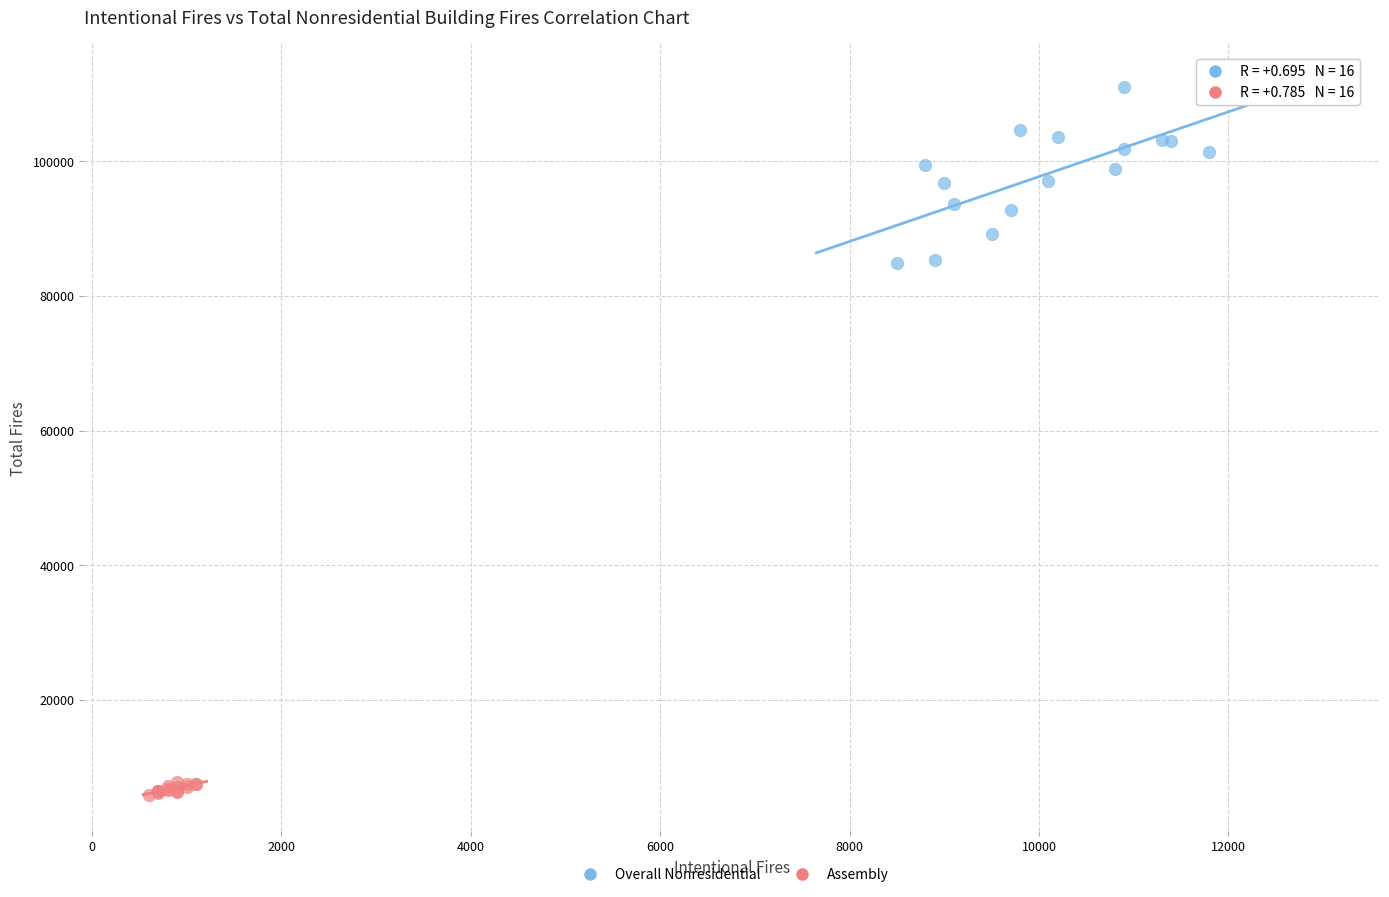

What are all the series names shown in the legend?

Overall Nonresidential, Assembly